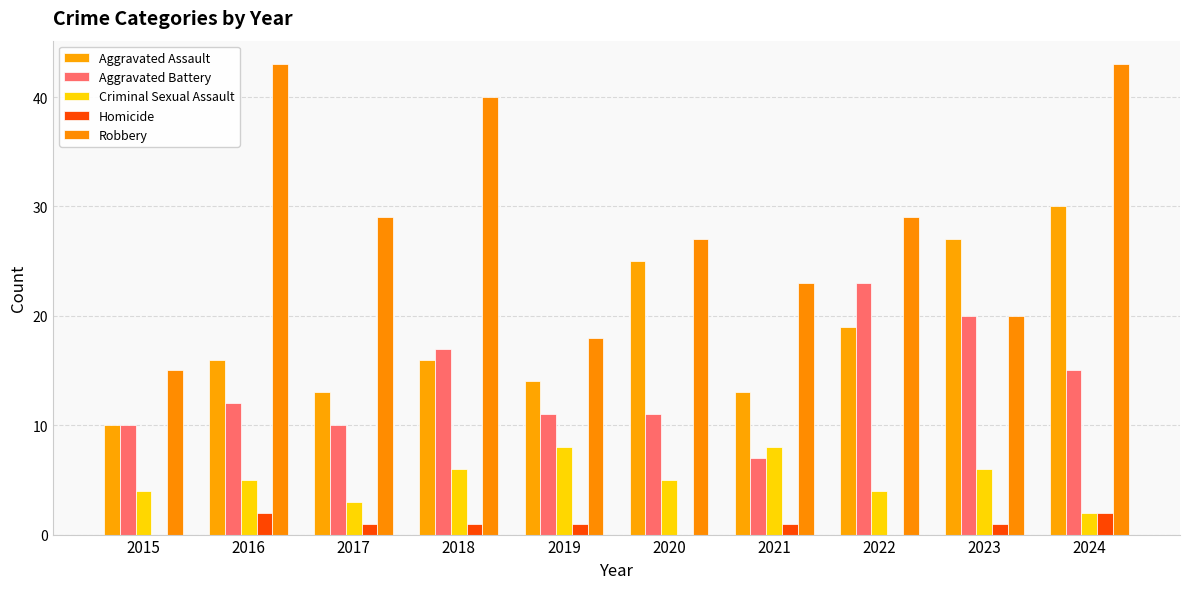

Is it true that Aggravated Battery equals 12 at 2021?

False